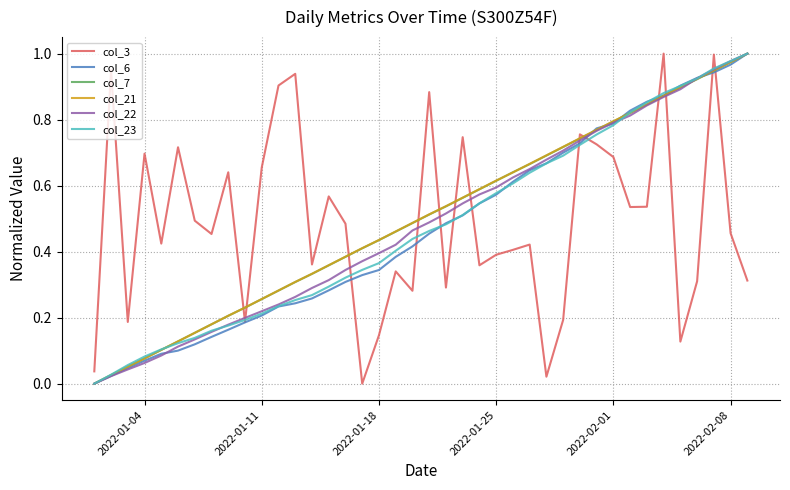

Which series ends up on top after the final intersection of col_7 and col_3?

col_7